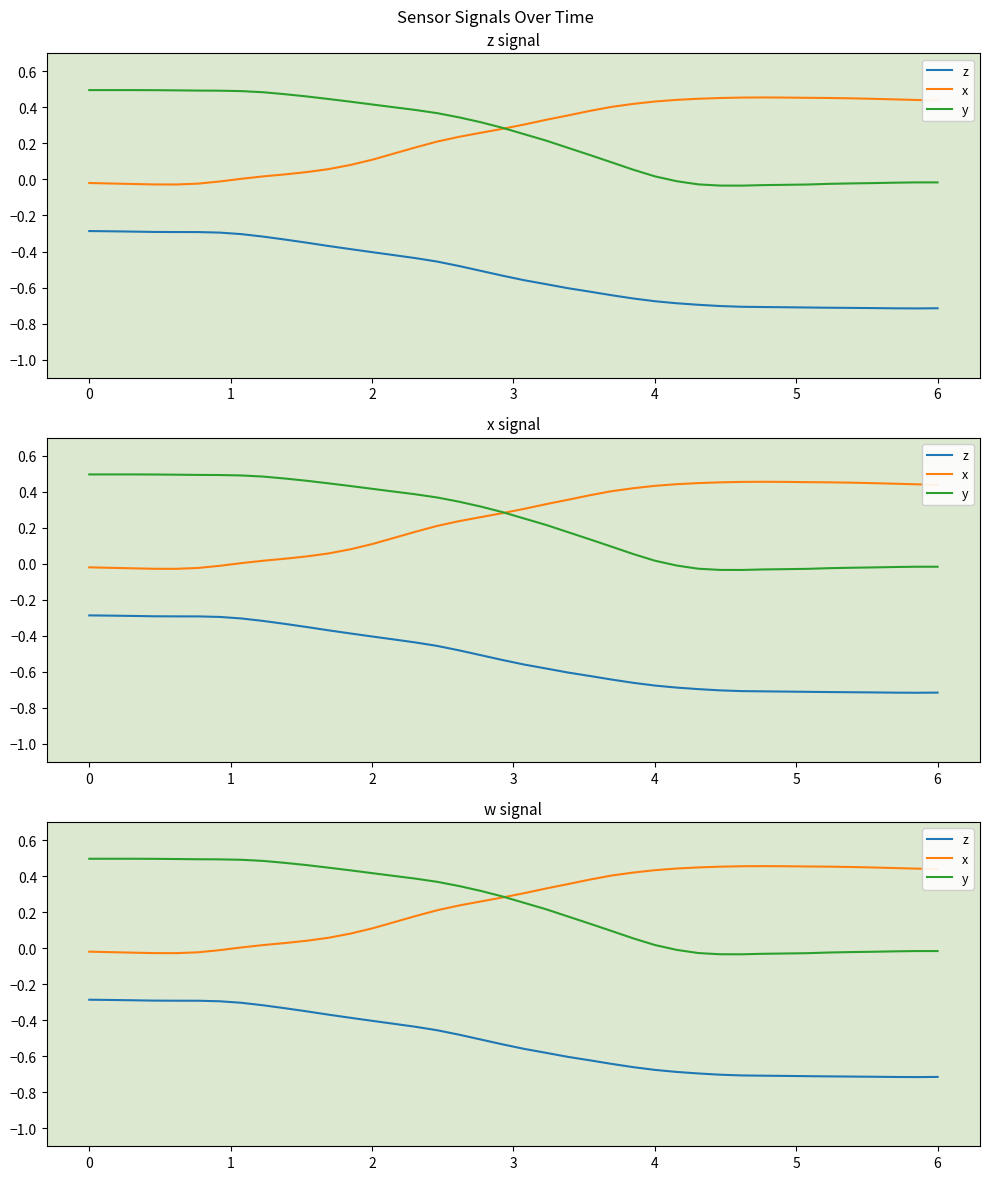

What is the sum of all x values?

9.9